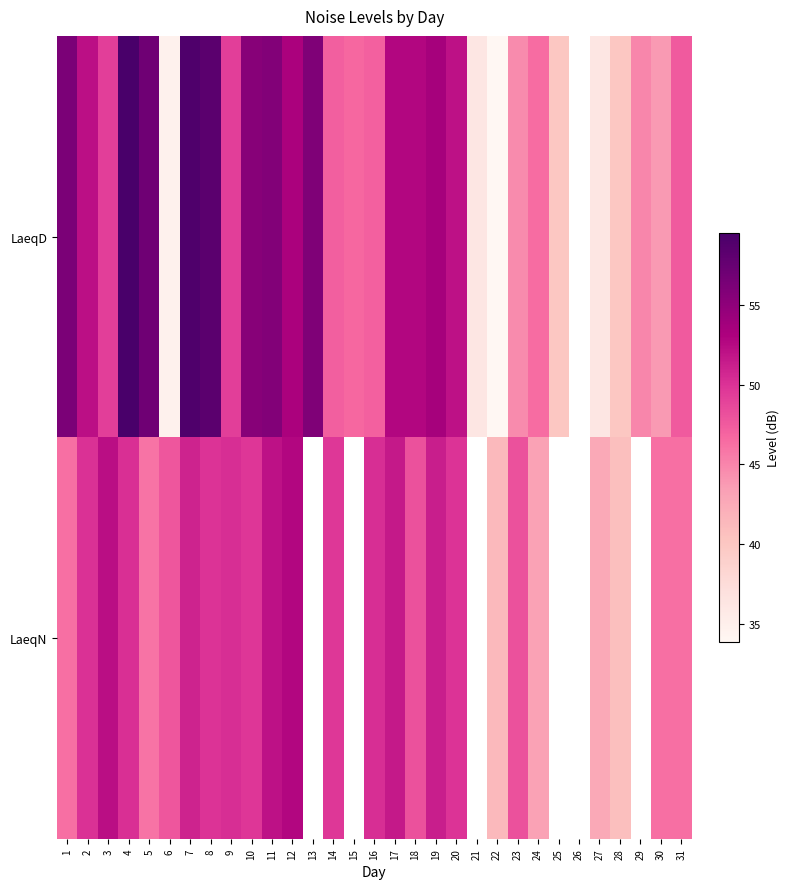

At which label does LaeqD first exceed 49?

1